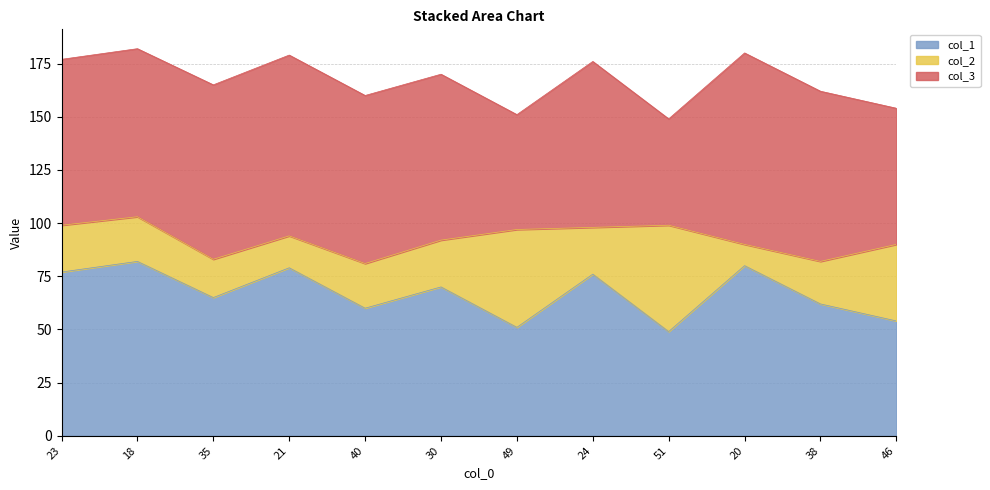

Is it true that col_3 equals 85 at 21?

True